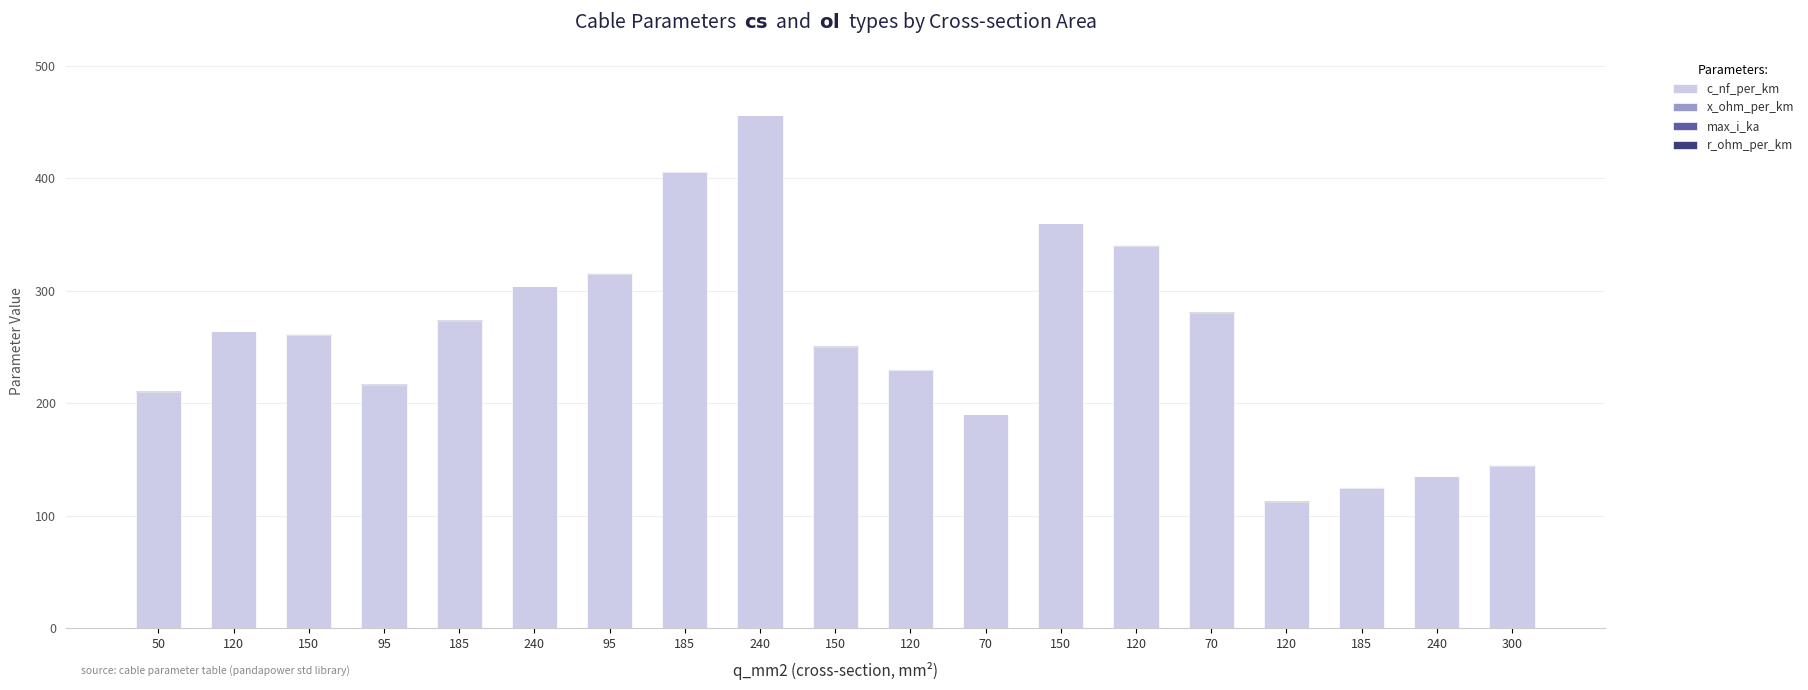

What is the total value across all series at 120?

264.5